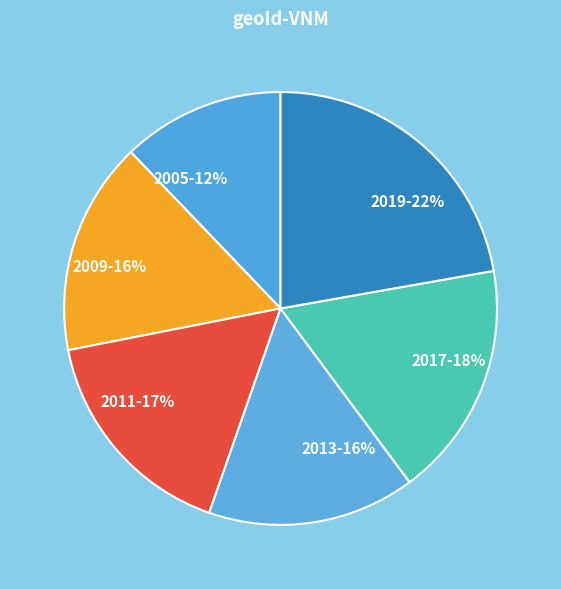

What percentage is the 2005 slice, to the nearest percent?

12%